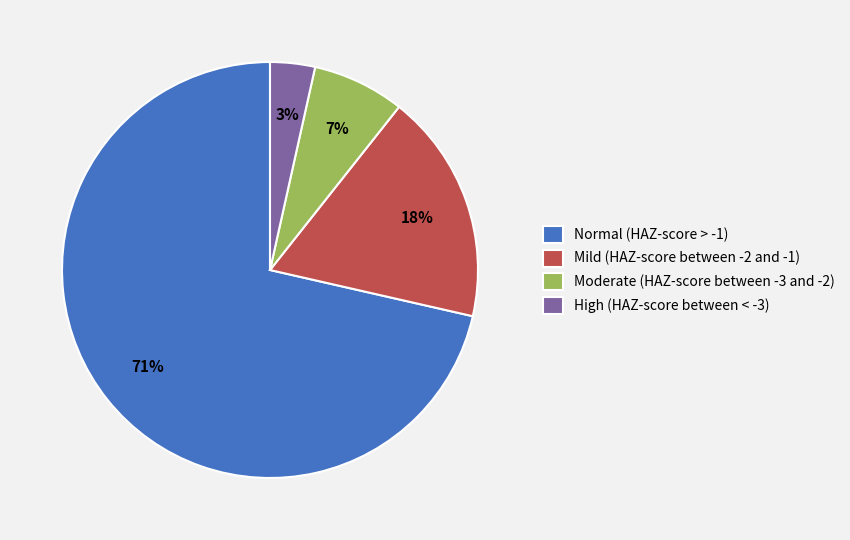

Between Mild (HAZ-score between -2 and -1) and Normal (HAZ-score > -1), which is larger?

Normal (HAZ-score > -1)